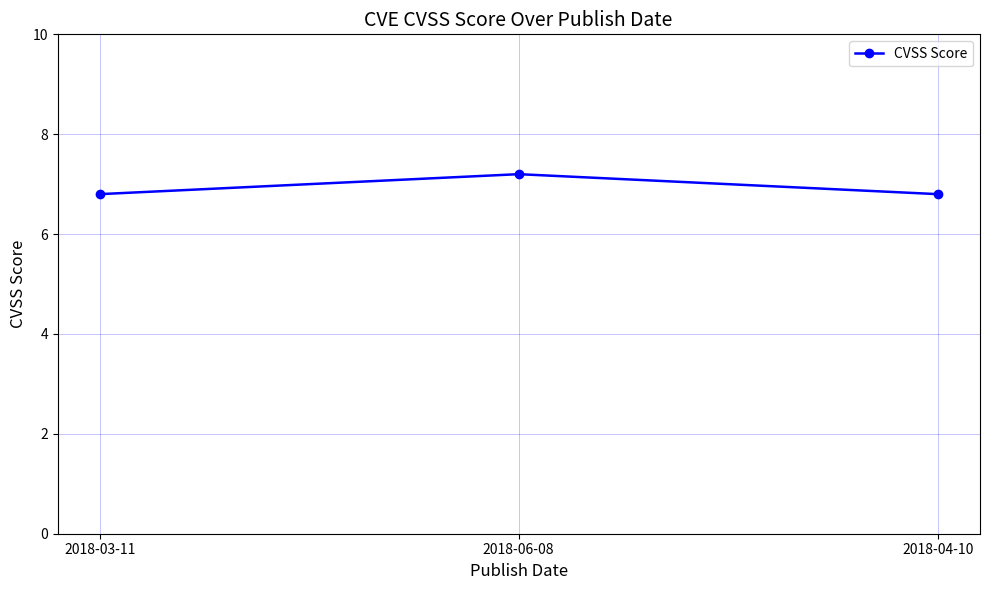

The chart shows a value of 10.2 at 2018-03-11. True or false?

False